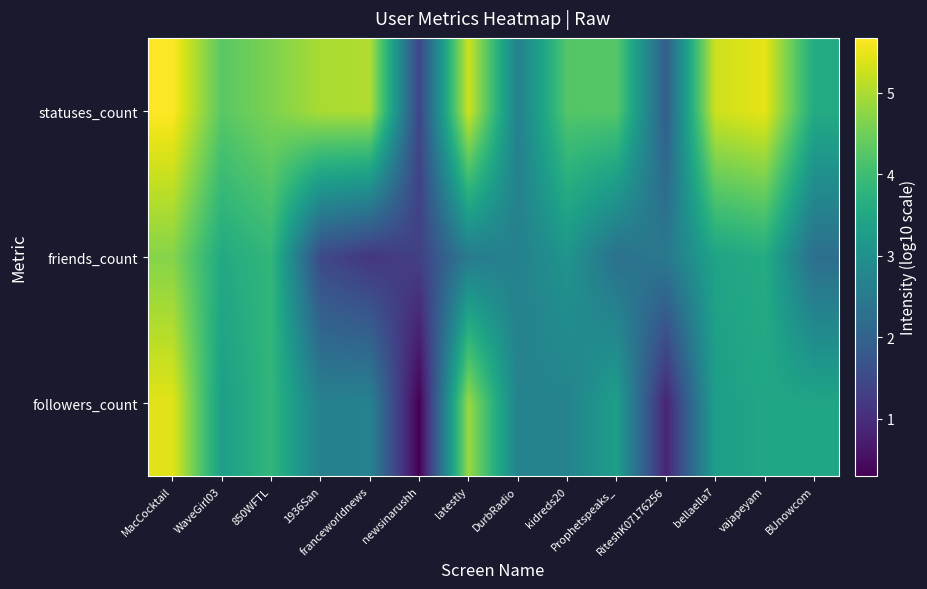

What is the minimum value shown in the chart?

0.3